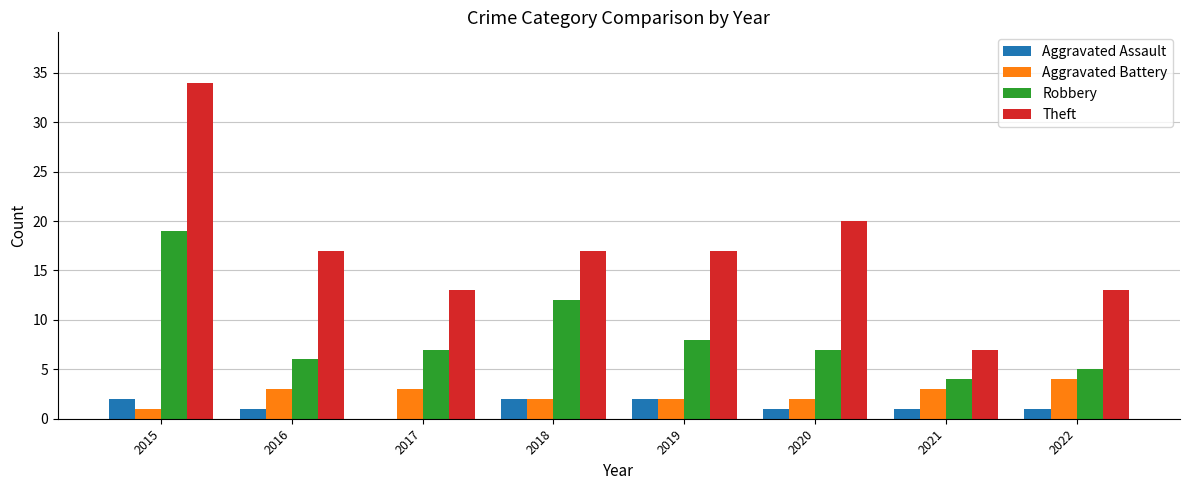

Reading left to right, extract all data points from this chart.

Aggravated Assault: 2	1	0	2	2	1	1	1
Aggravated Battery: 1	3	3	2	2	2	3	4
Robbery: 19	6	7	12	8	7	4	5
Theft: 34	17	13	17	17	20	7	13